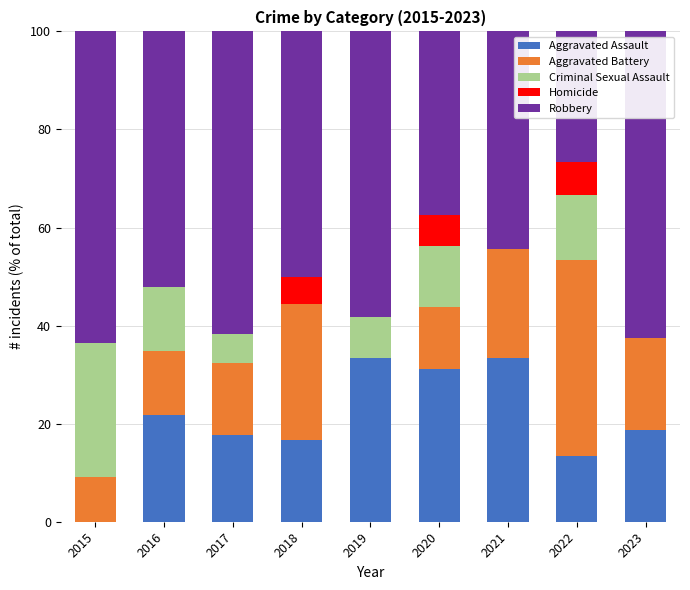

What is the total value across all series at 2022?

100.0